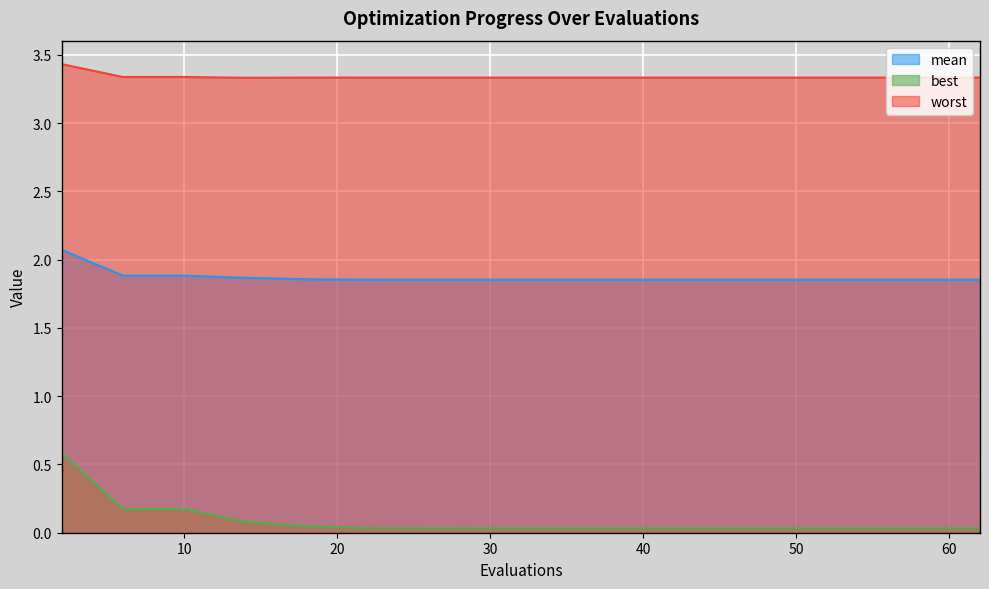

True or false: worst and mean cross at least once.

False